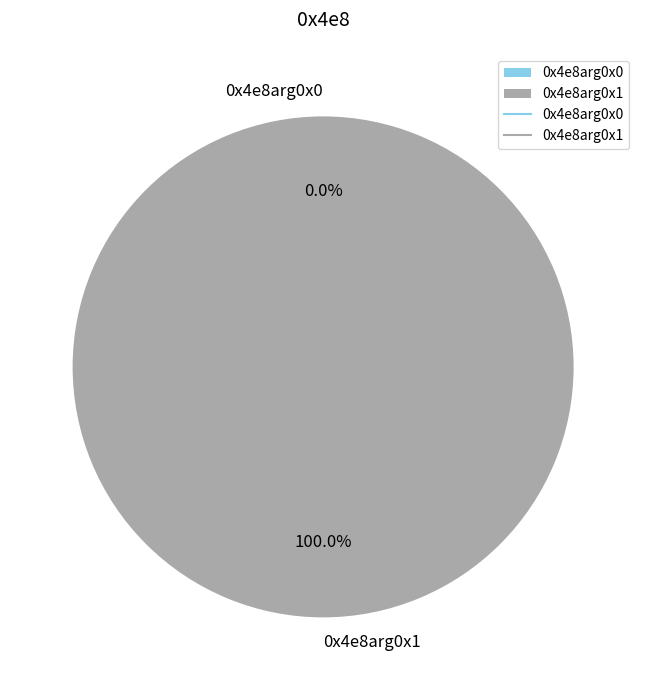

To the nearest percent, what is the average slice percentage?

50%